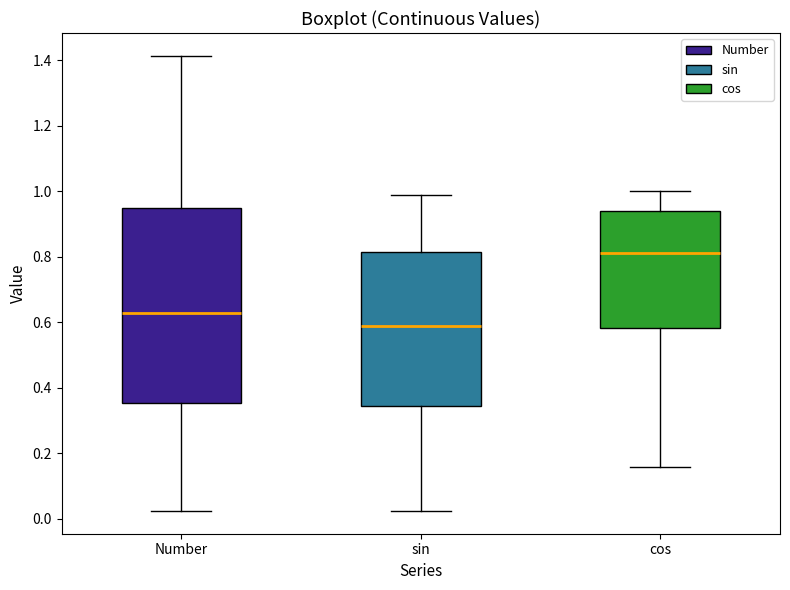

Reading left to right, read every box against the y-axis: the position of its median line, the range the box covers, and the ends of its whiskers. The values are not printed on the chart, so give them approximately, as read against the axis.

Number: median 0.62, box 0.36 to 0.94, whiskers 0.02 to 1.42
sin: median 0.58, box 0.34 to 0.82, whiskers 0.02 to 0.98
cos: median 0.80, box 0.58 to 0.94, whiskers 0.16 to 1.00